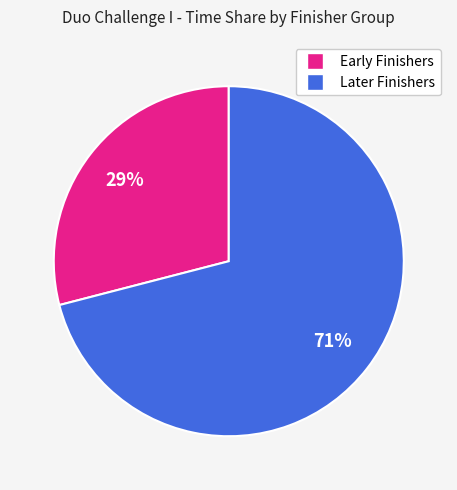

To the nearest percent, what is the average slice percentage?

50%